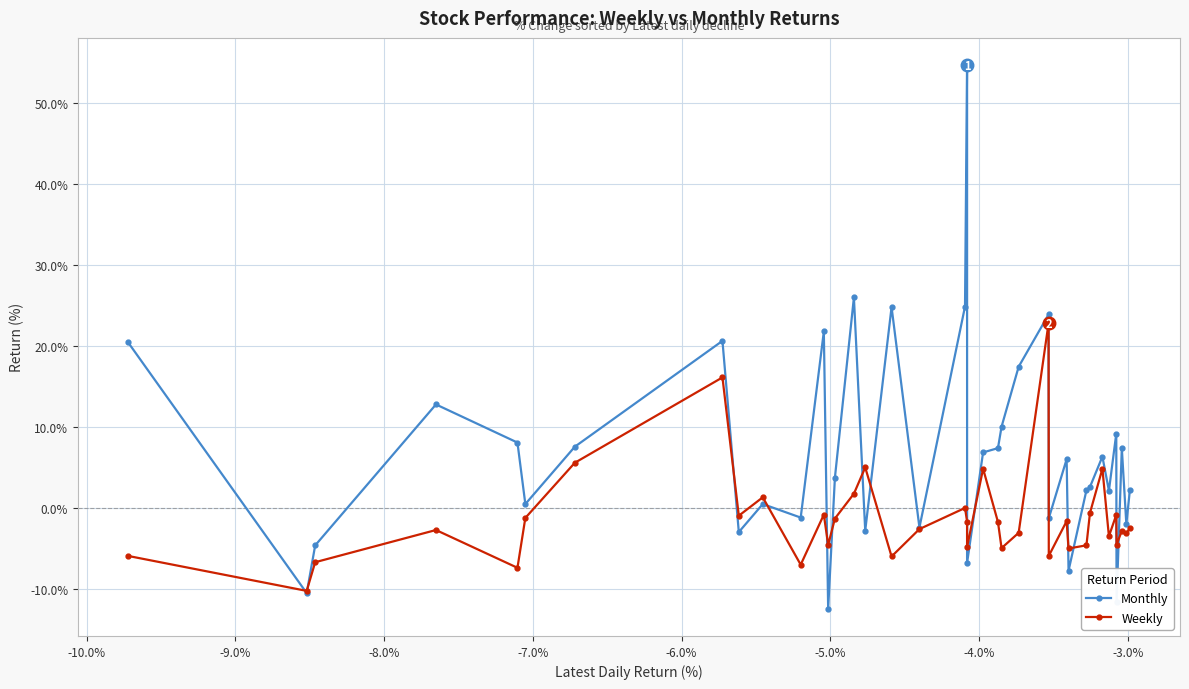

True or false: Monthly has more than 1 points higher than both neighbors.

True